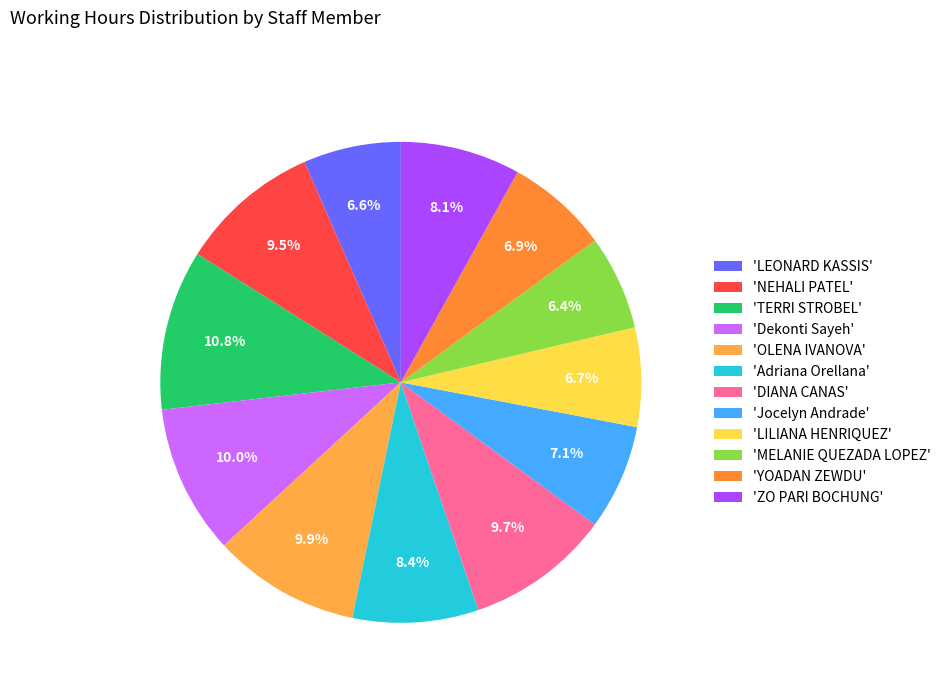

Rank the categories by value from lowest to highest.

MELANIE QUEZADA LOPEZ, LEONARD KASSIS, LILIANA HENRIQUEZ, YOADAN ZEWDU, Jocelyn Andrade, ZO PARI BOCHUNG, Adriana Orellana, NEHALI PATEL, DIANA CANAS, OLENA IVANOVA, Dekonti Sayeh, TERRI STROBEL